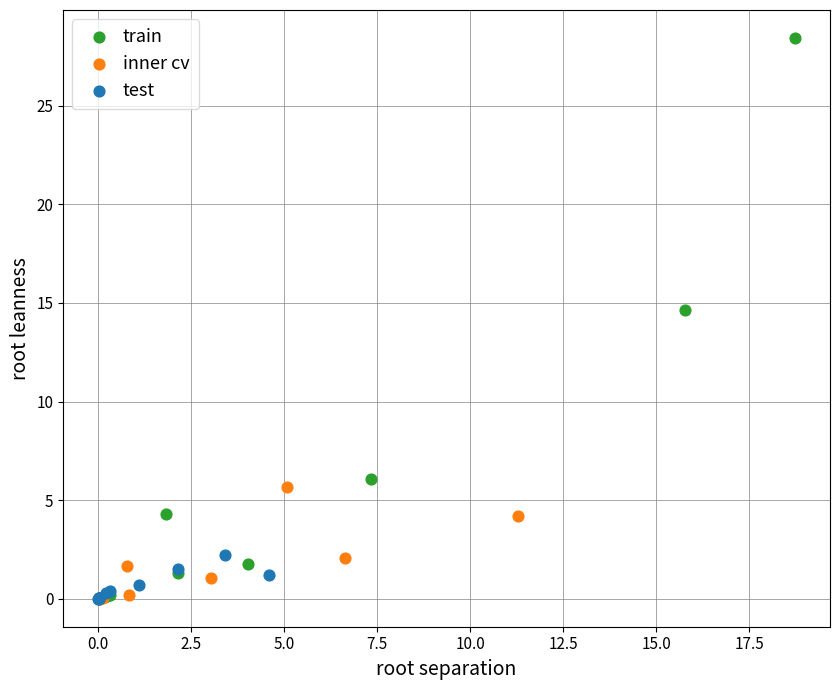

Which series reaches the maximum Y coordinate?

train